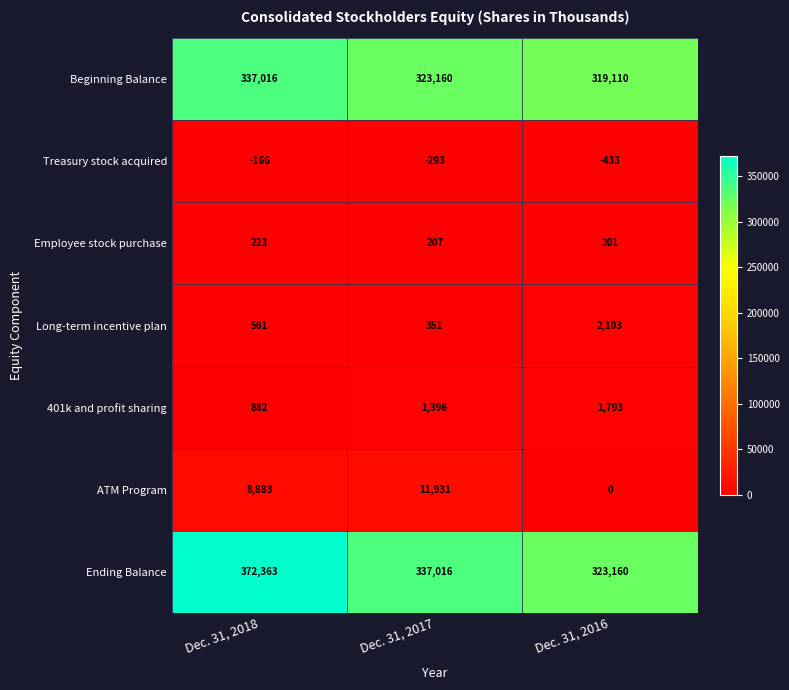

True or false: ATM Program has a value of 11931 at Dec. 31, 2017.

True